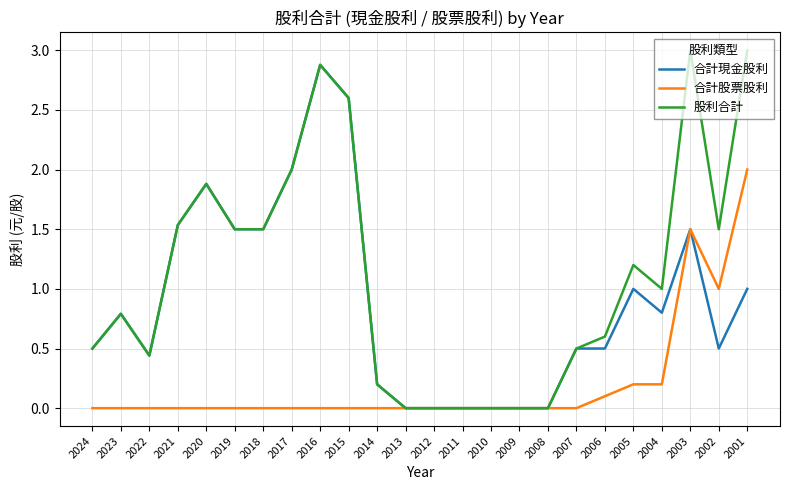

What is the spread (max minus min) of values at 2005?

1.0